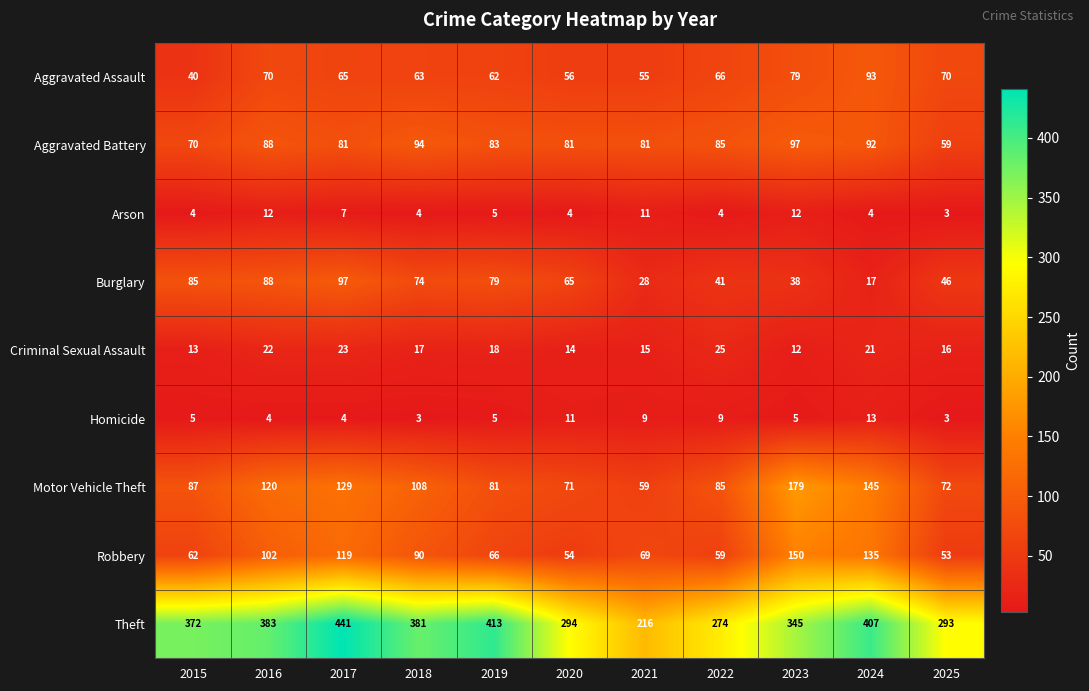

At which label does Motor Vehicle Theft reach its minimum?

2021